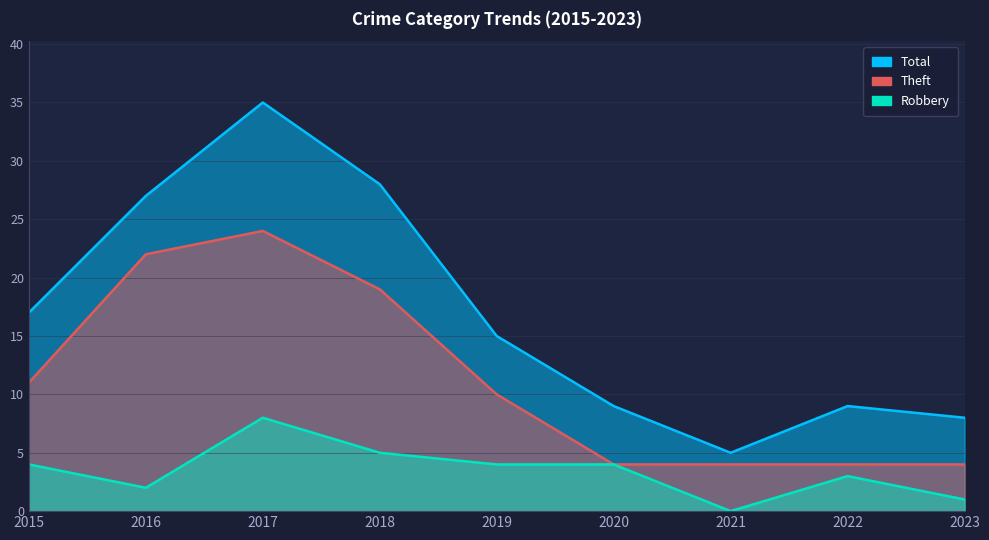

Reading left to right, extract all data points from this chart.

Total: 2015=17	2016=27	2017=35	2018=28	2019=15	2020=9	2021=5	2022=9	2023=8
Theft: 2015=11	2016=22	2017=24	2018=19	2019=10	2020=4	2021=4	2022=4	2023=4
Robbery: 2015=4	2016=2	2017=8	2018=5	2019=4	2020=4	2021=0	2022=3	2023=1